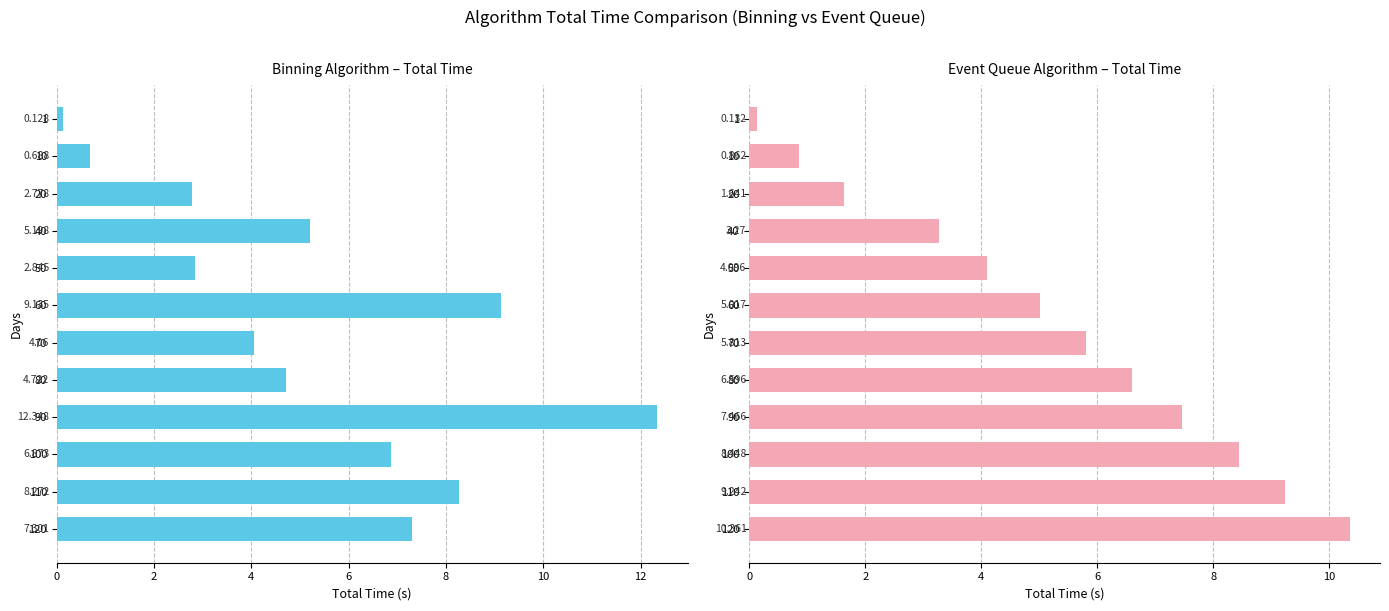

Reading left to right, list all the values displayed in this chart.

Binning: 0.1	0.7	2.8	5.2	2.8	9.1	4.1	4.7	12.3	6.9	8.3	7.3
Event Queue: 0.1	0.9	1.6	3.3	4.1	5.0	5.8	6.6	7.5	8.4	9.2	10.4